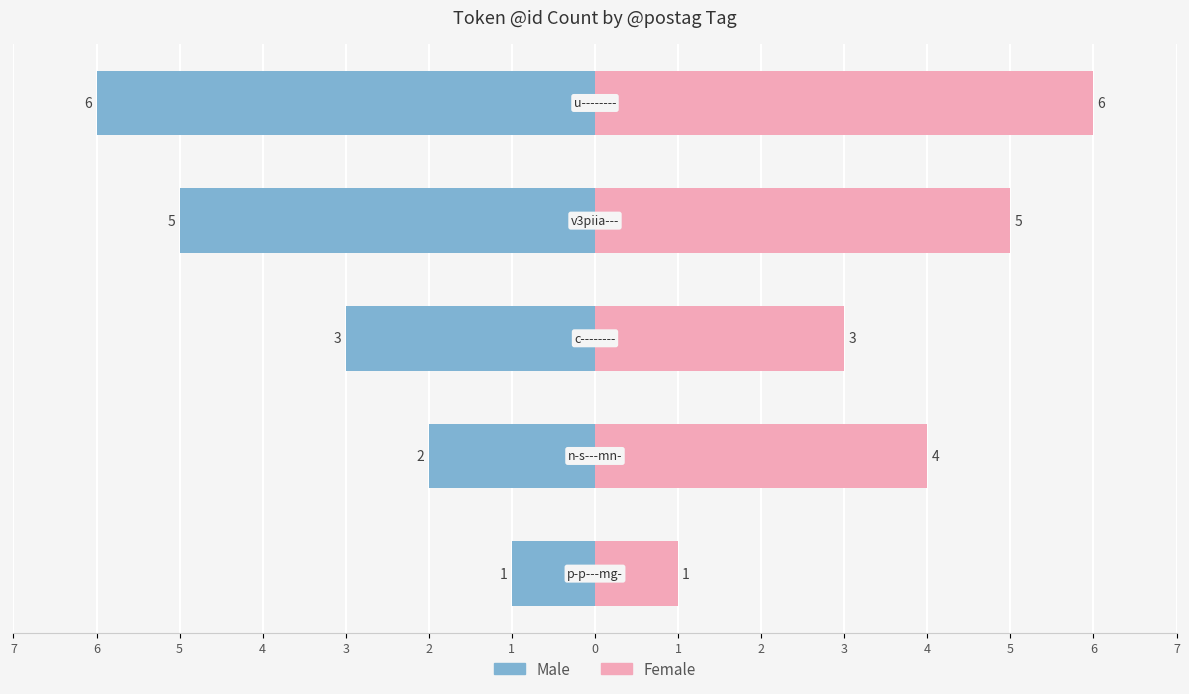

Which series has the largest total across all categories?

Female (token id)